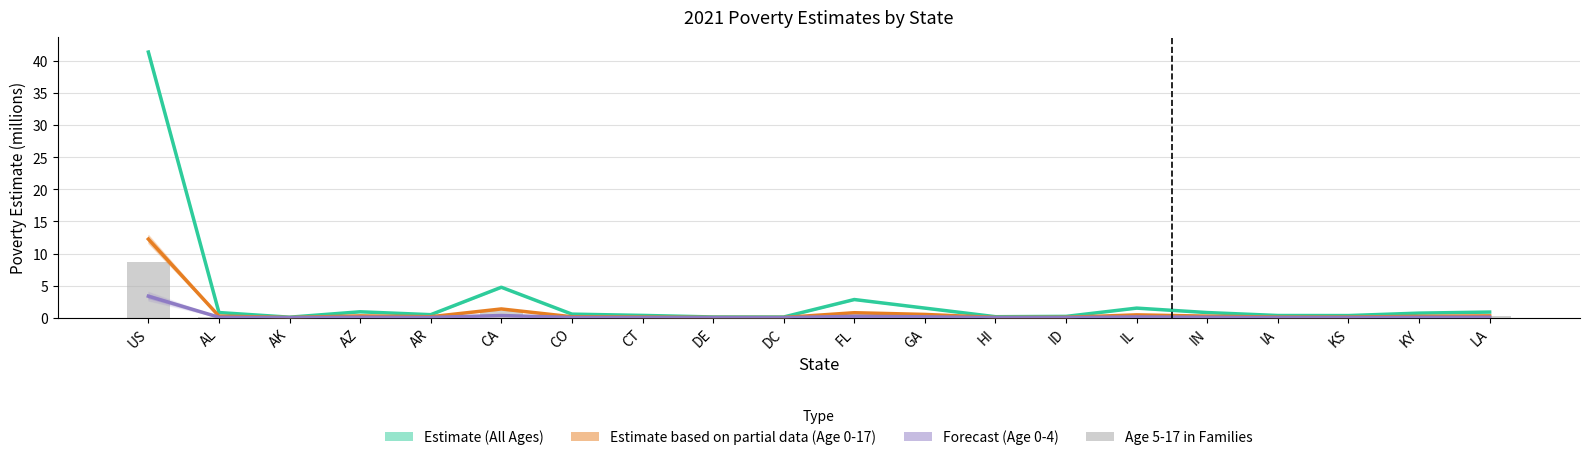

Is it true that Poverty Estimate Age 0-4 equals 0.0 at IN?

False